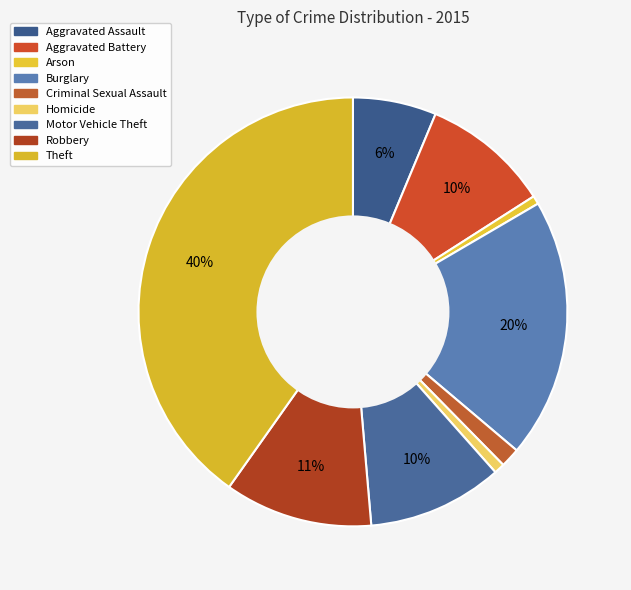

To the nearest percent, what is the combined percentage of Aggravated Battery and Aggravated Assault?

16%